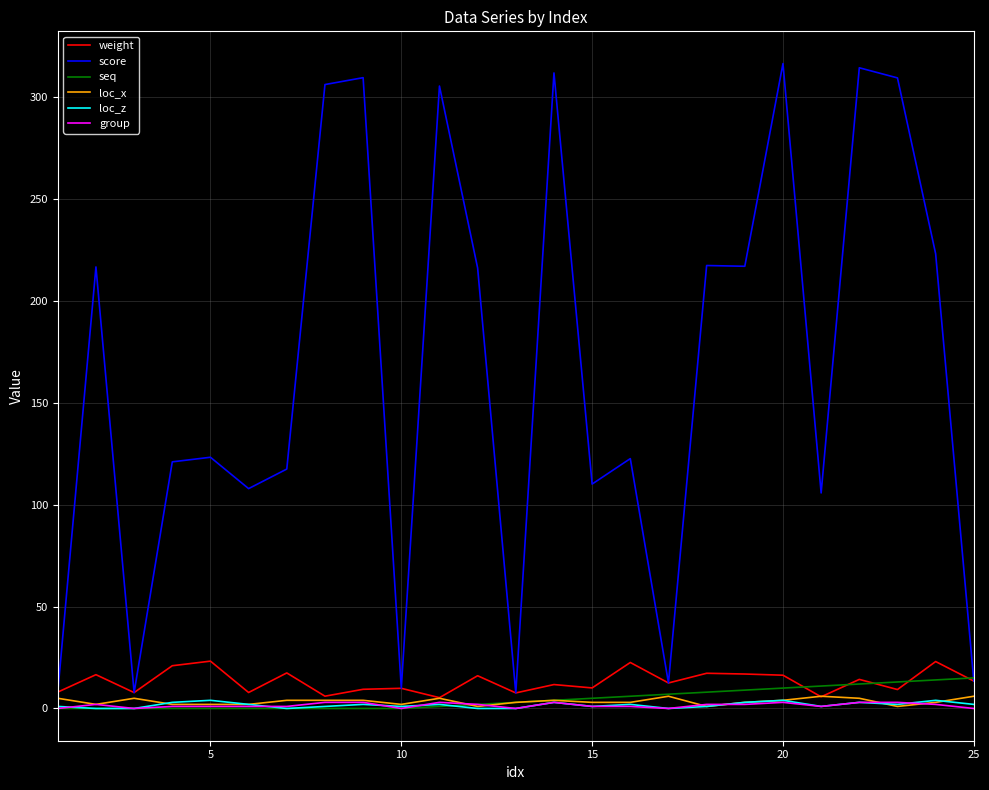

Which series has the widest spread of values?

score